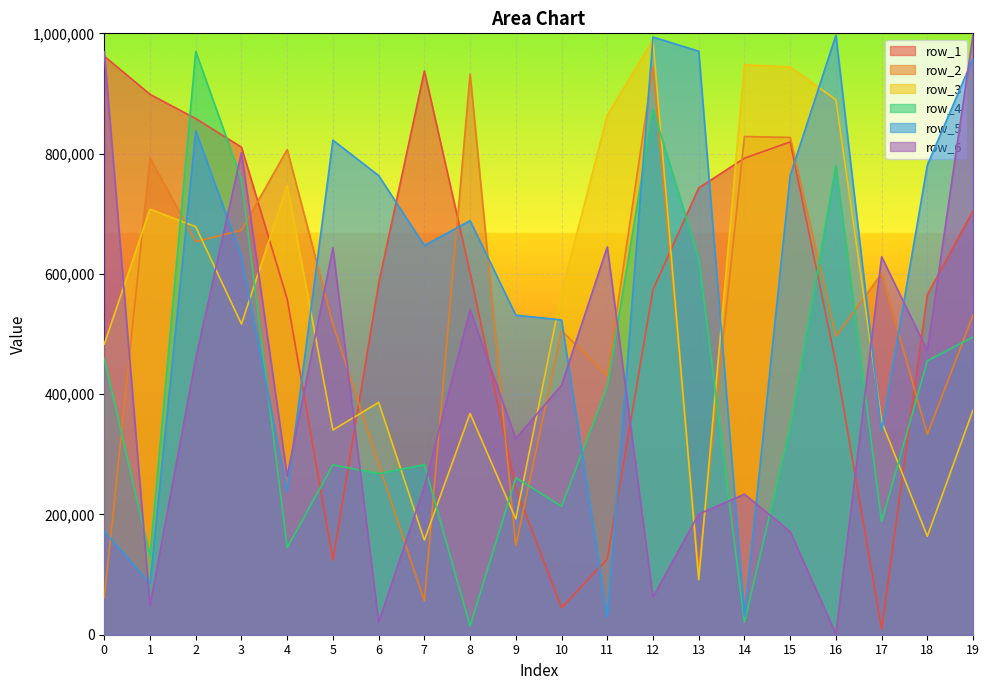

What is the difference between the maximum and minimum values in the row_5 series?

968117